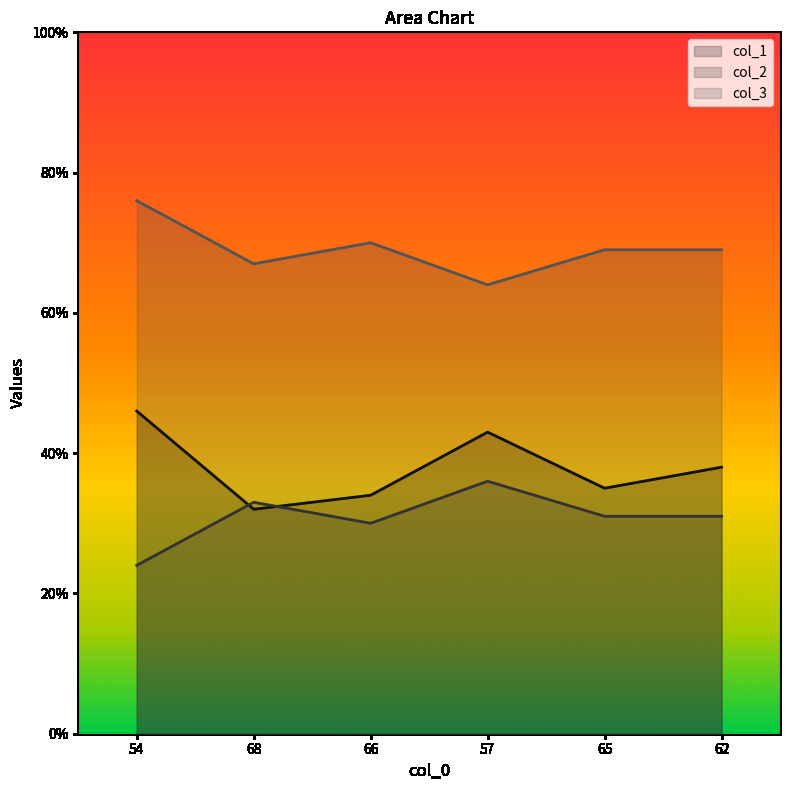

True or false: col_1 and col_2 intersect in this chart.

True